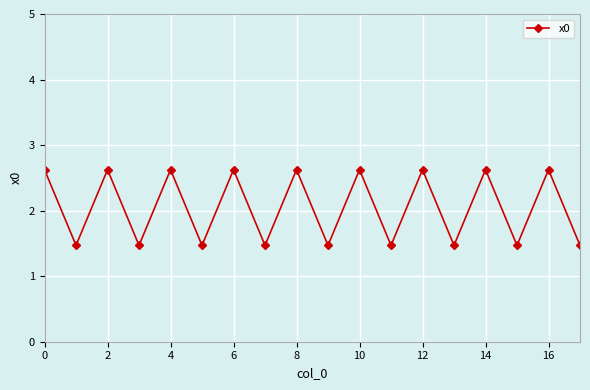

What is the difference between the maximum and second lowest values?

1.2